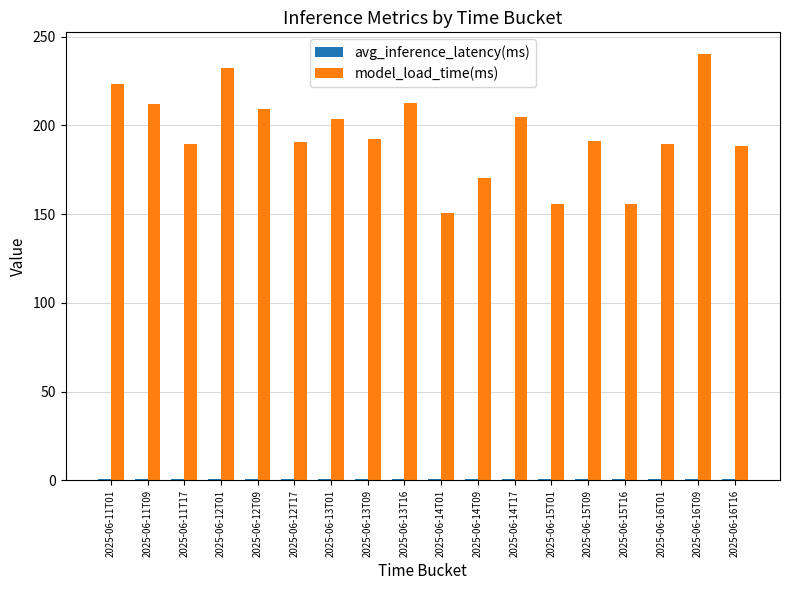

Is it true that model_load_time(ms) equals 239.8 at 2025-06-15T16?

False